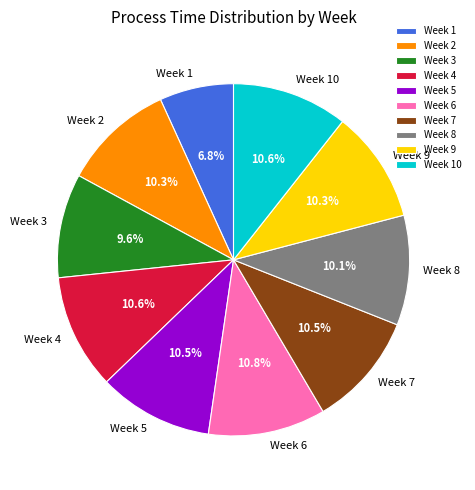

Do Week 4 and Week 7 together represent more than half of the pie?

No